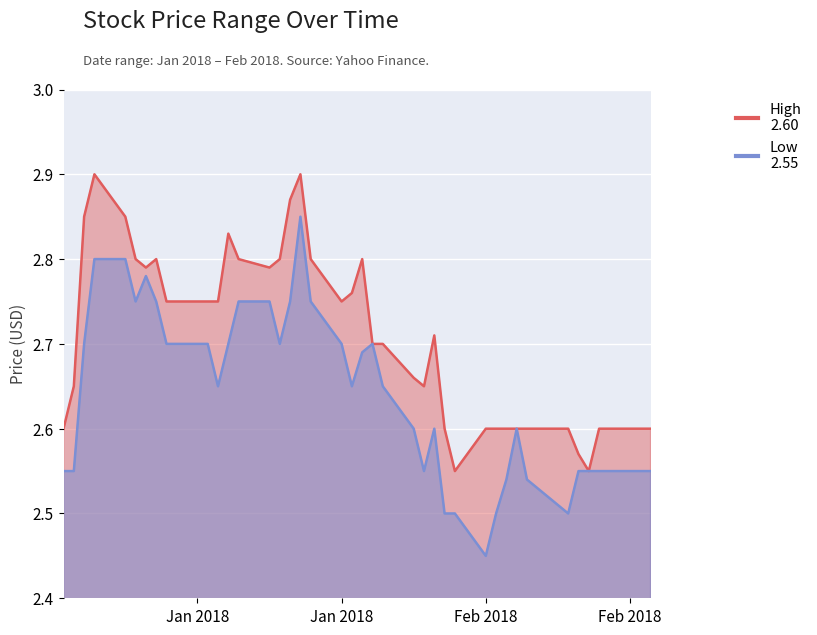

True or false: Low has more than 1 points higher than both neighbors.

True